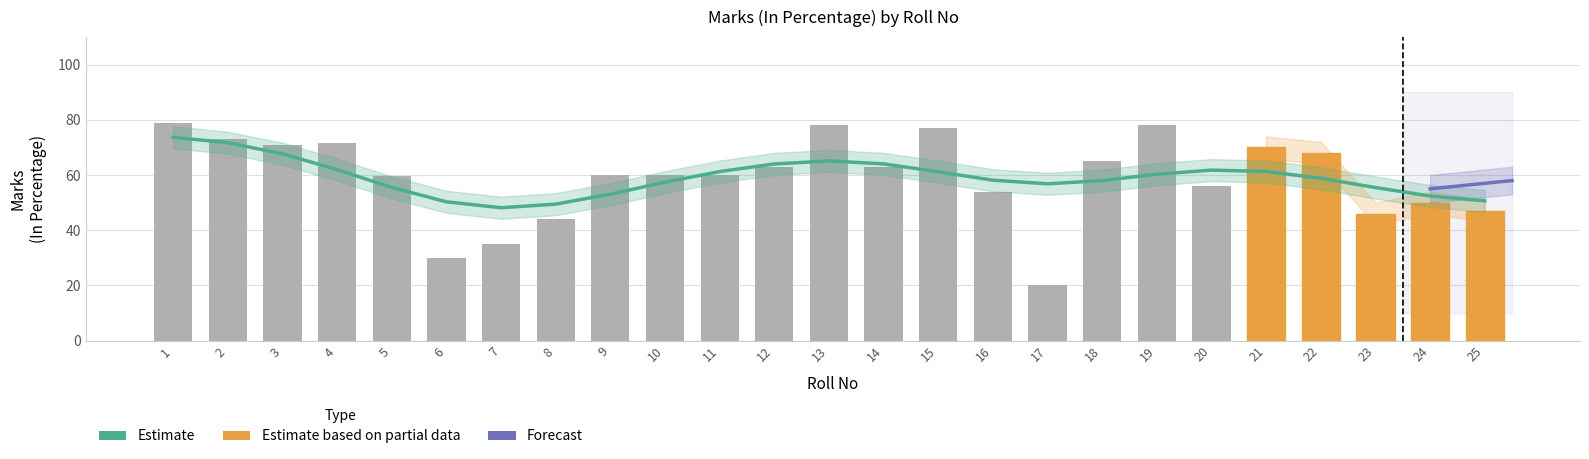

The Marks (In Percentage) series shows 78.0 at 13. True or false?

True